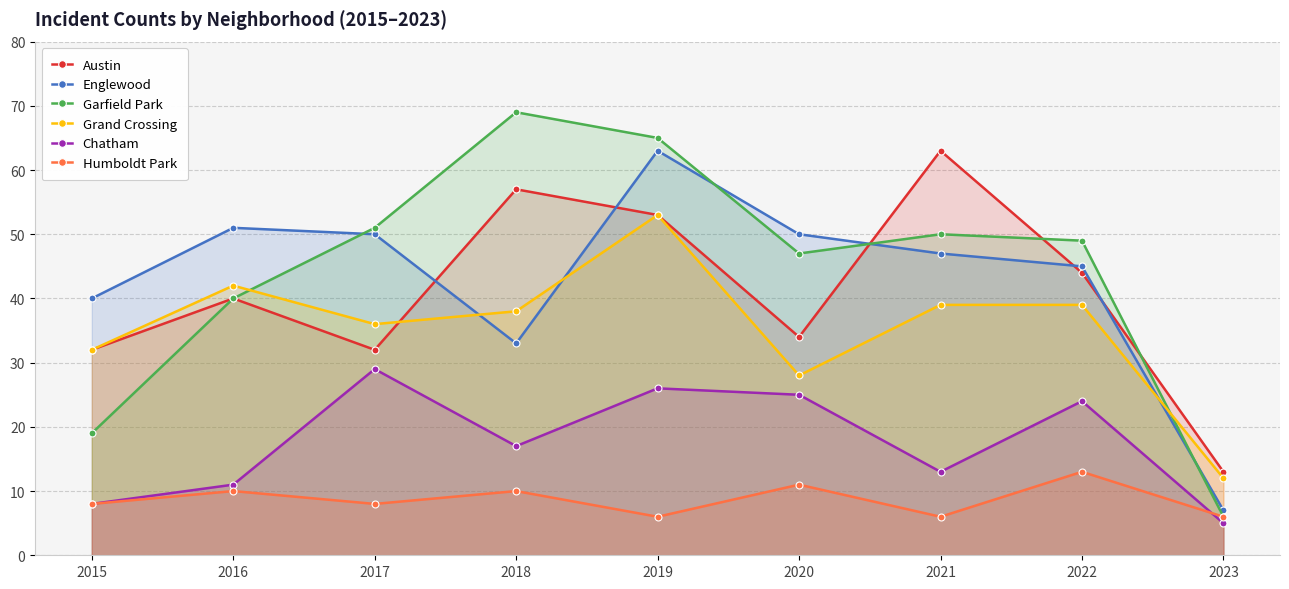

What is the difference between the maximum and minimum values in the Austin series?

50